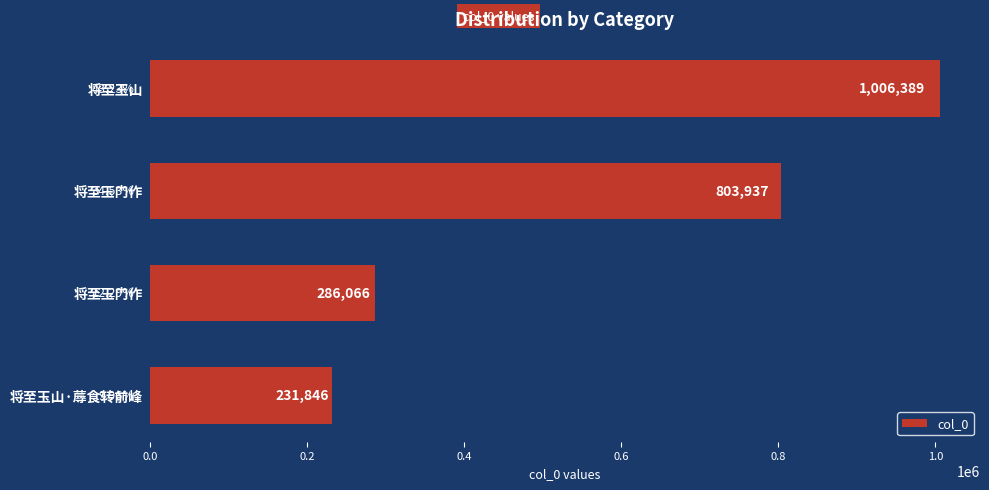

Does the chart contain any negative values?

No